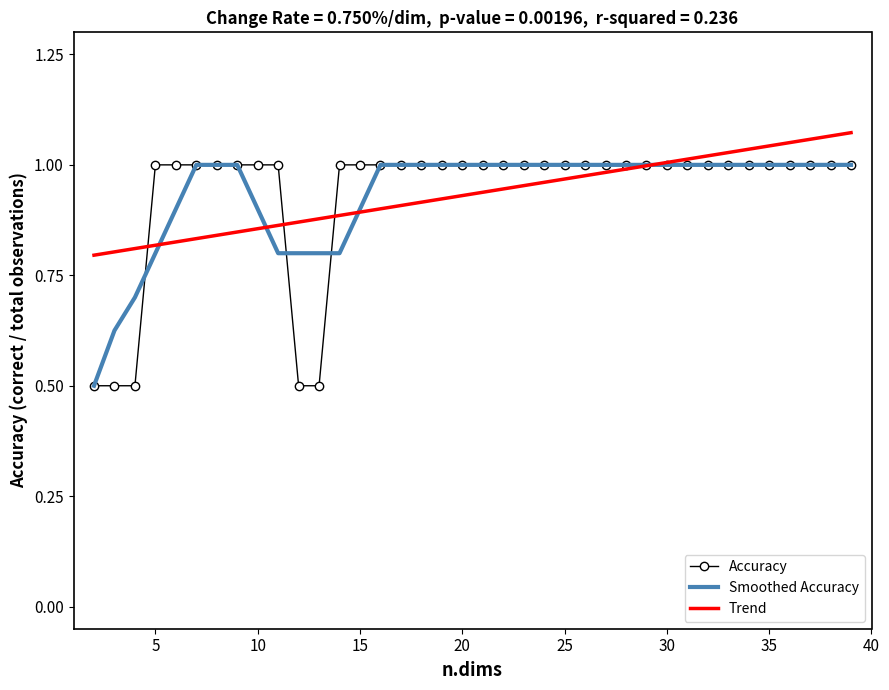

What is the minimum value shown in the chart?

0.5